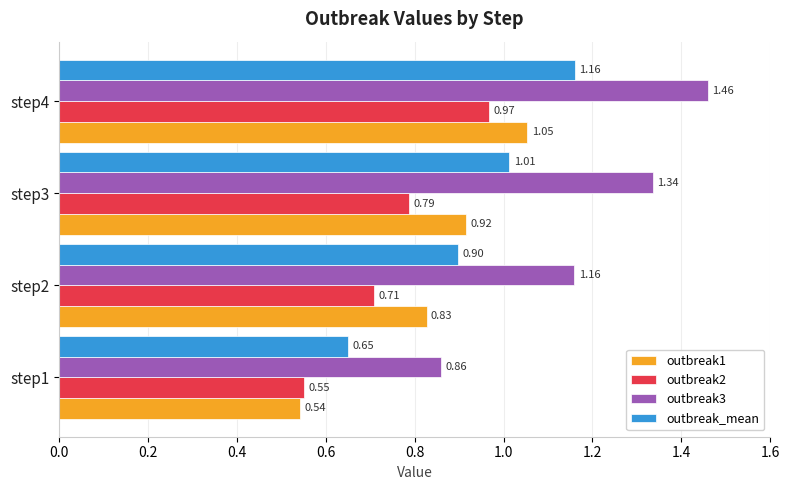

Rank the series by their maximum value, from highest to lowest.

outbreak3, outbreak_mean, outbreak1, outbreak2